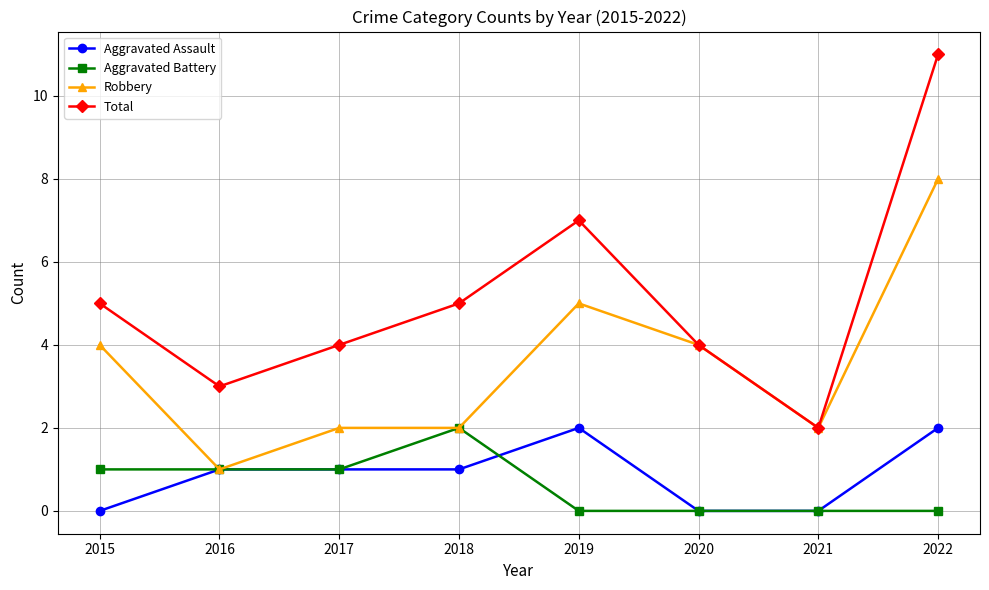

What is the sum of the Robbery values at 2015 and 2019?

9